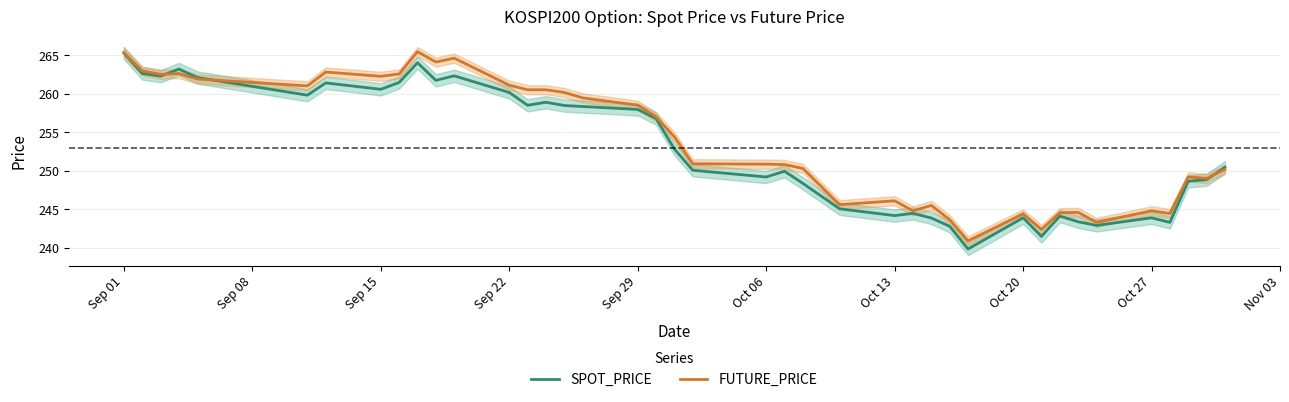

Is it true that SPOT_PRICE equals 74.1 at Sep 22?

False